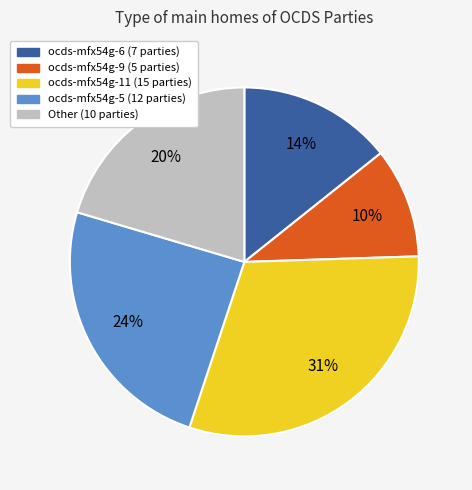

Which slice is the largest?

ocds-mfx54g-11